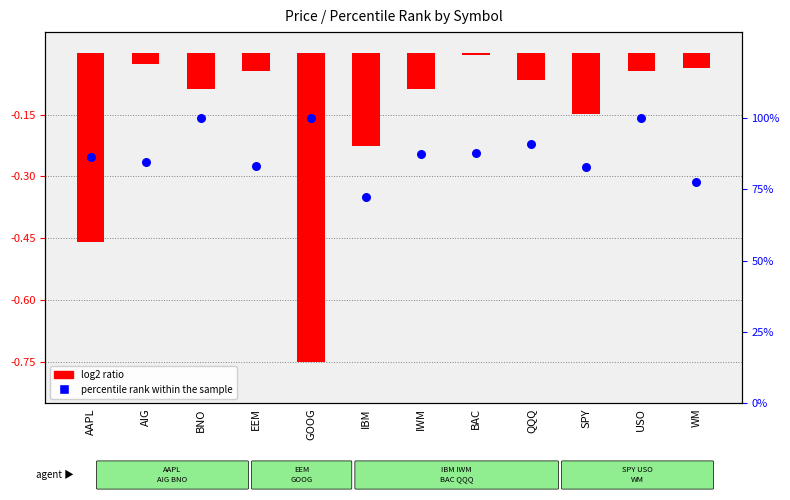

Is the value of log2 ratio at USO greater than the value of percentile rank within the sample at SPY?

No